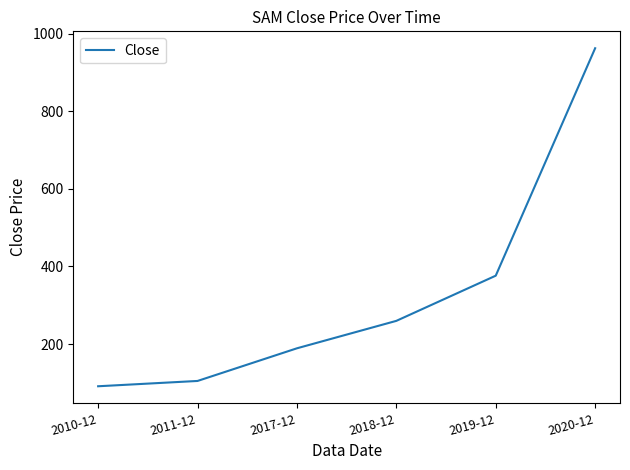

The chart shows a value of 962.8 at 2020-12. True or false?

True